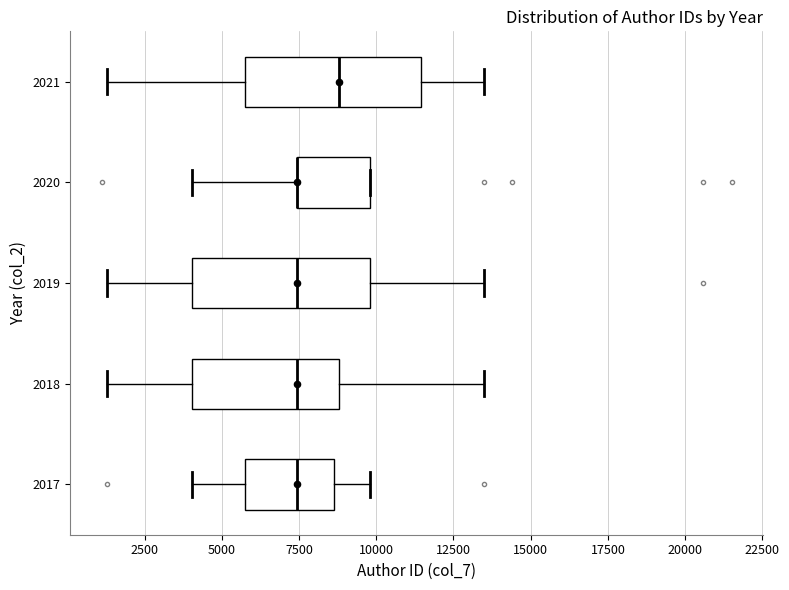

Where is the right edge of the box at y = 2017 on the x-axis? The values are not printed on the chart, so give them approximately, as read against the axis.

8500